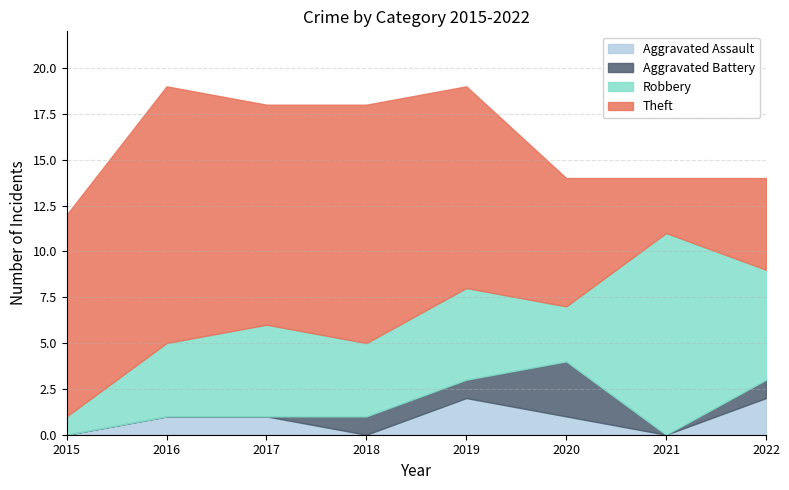

What is the difference between the maximum and minimum values in the Aggravated Battery series?

3